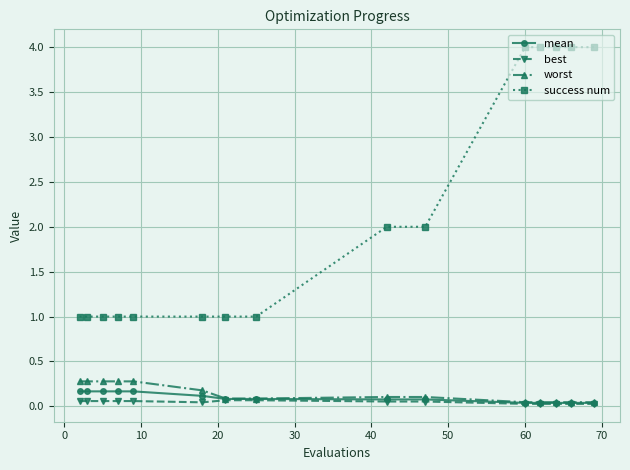

True or false: success num and best intersect in this chart.

False